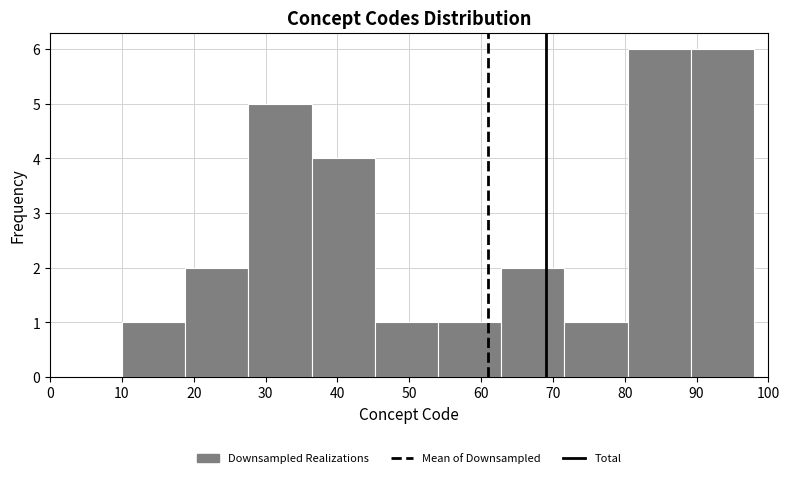

How tall is the bar that spans 36.4 to 45.2 on the x-axis? Neither the bar edges nor the heights are printed on the chart, so give them approximately, as read against the axes.

4